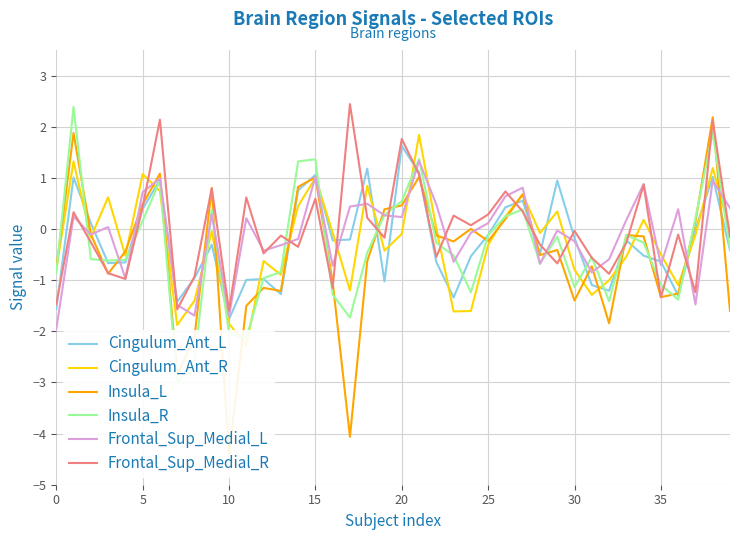

Between 20 and 27, which is larger?

20